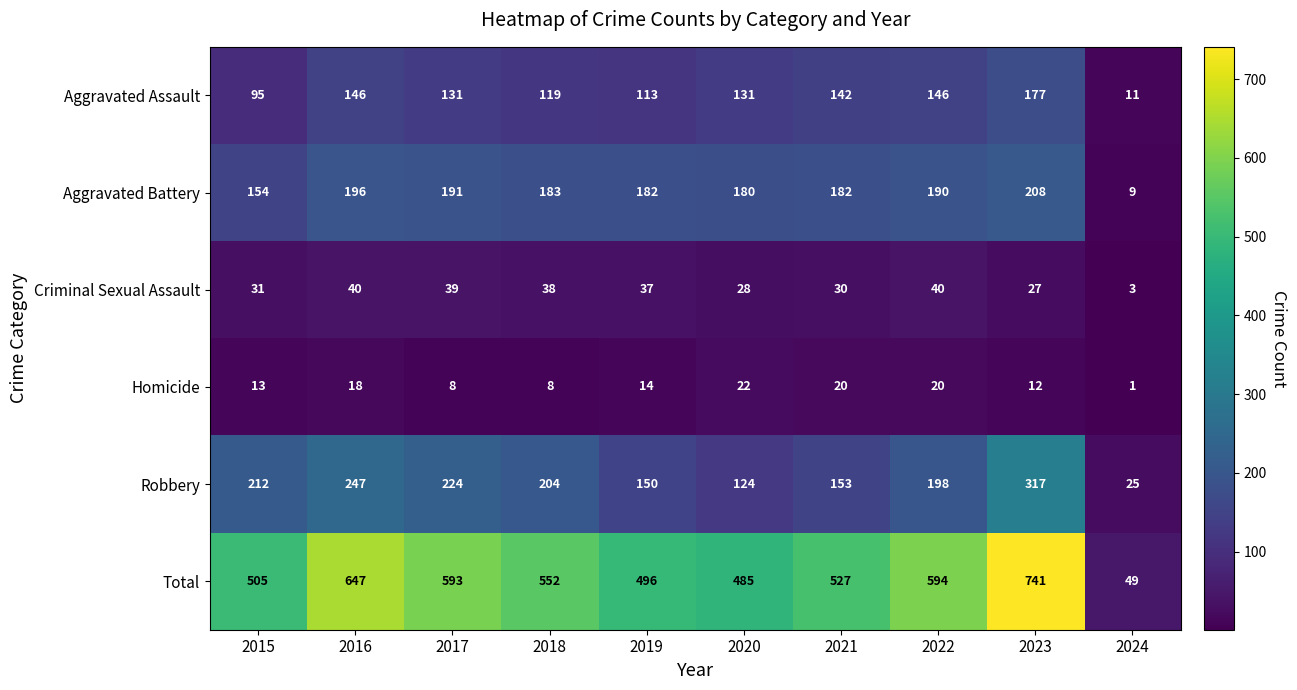

Which category has the highest value across all series?

2023